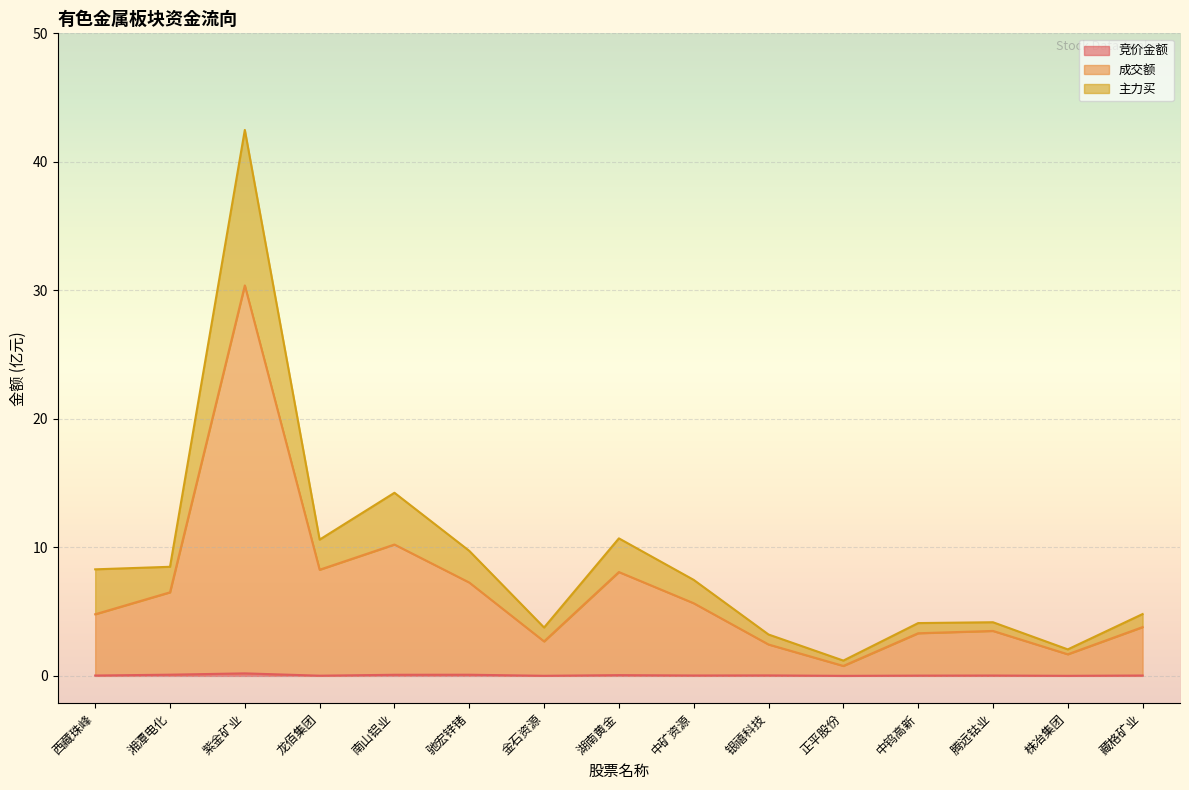

What is the label of the 3rd point from the left?

紫金矿业